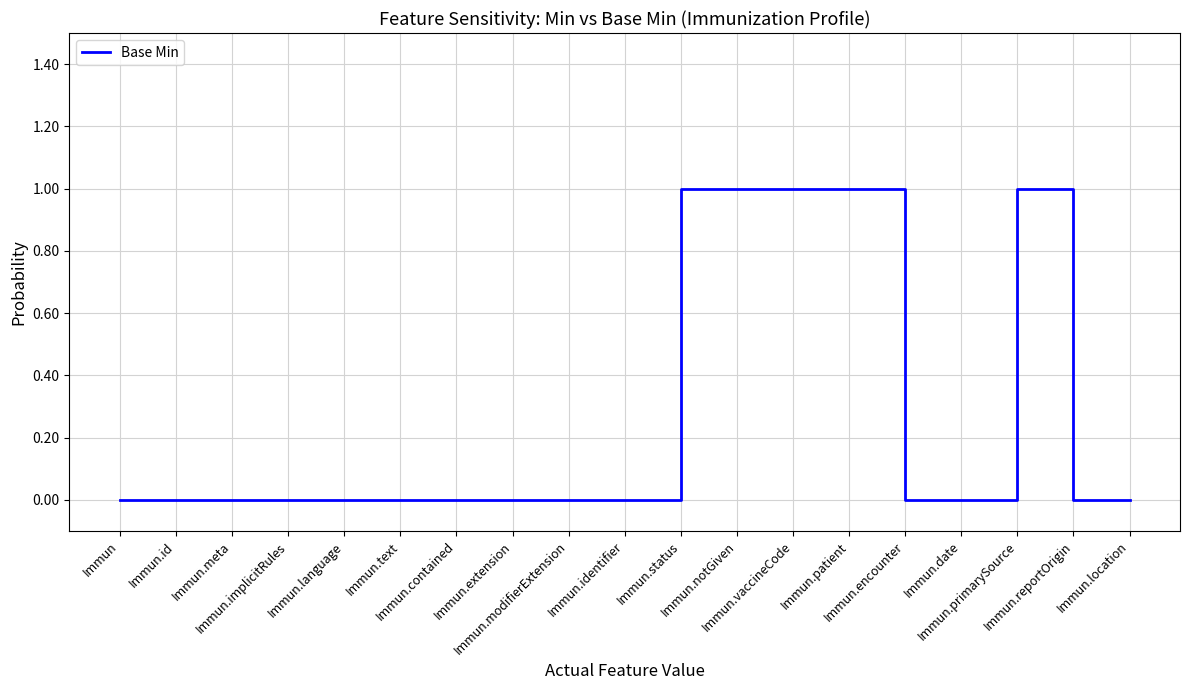

Reading left to right, what are all the values shown in this chart?

0	0	0	0	0	0	0	0	0	0	1	1	1	1	0	0	1	0	0